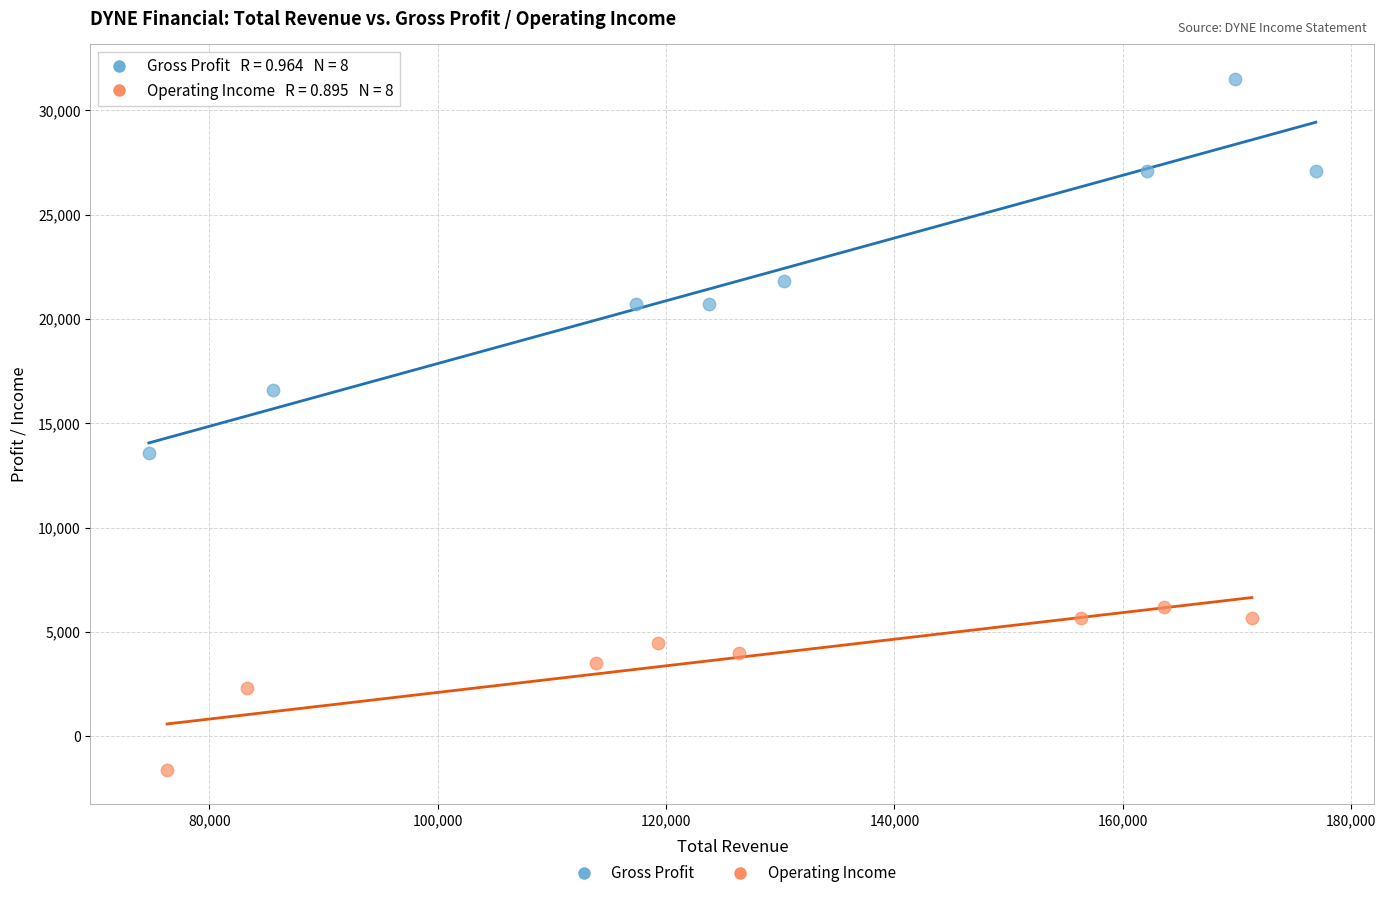

Which series contains the lowest Y value?

Operating Income